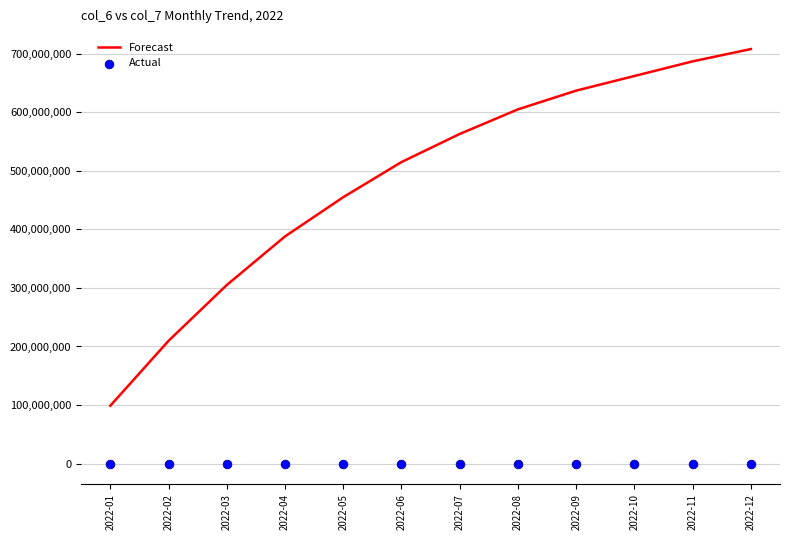

Which series has the widest spread of Y values?

Forecast